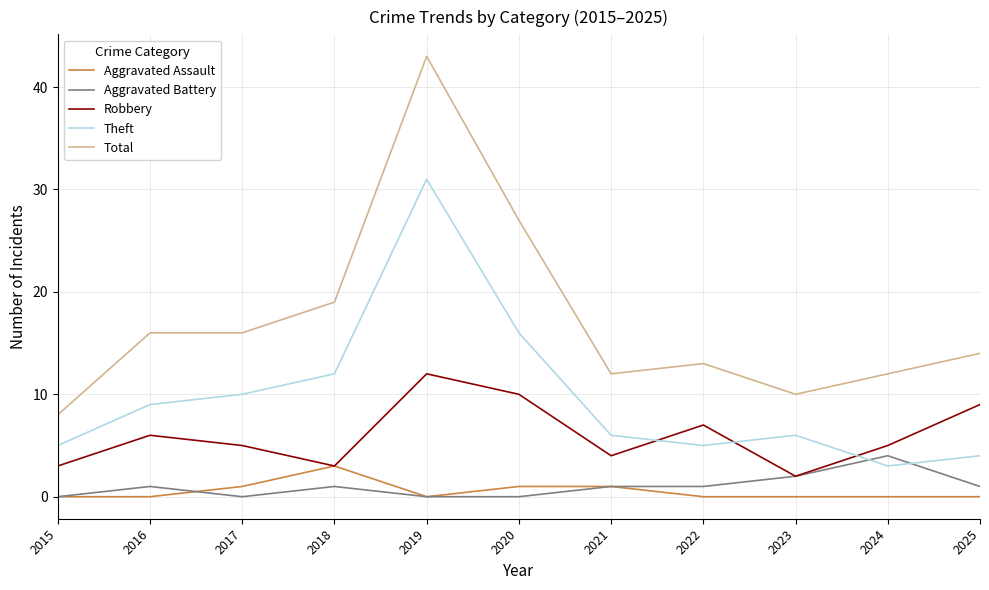

True or false: Robbery has a value of 3 at 2015.

True